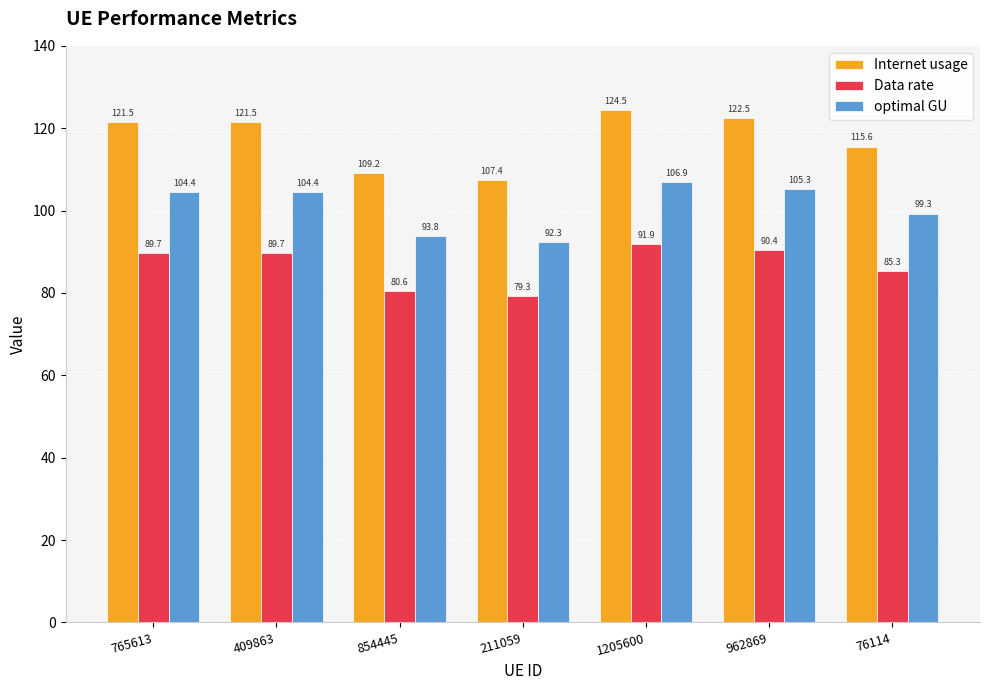

The value of Internet usage at 765613 is 211.4. True or false?

False